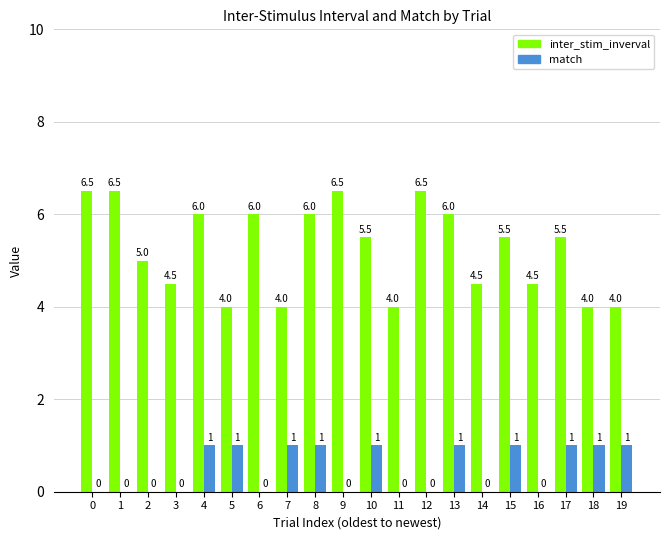

Which series changed the most between 7 and 16?

match